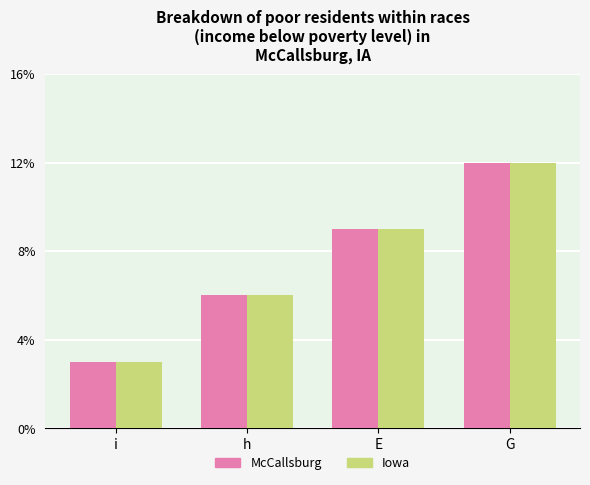

Rank the categories by Iowa value from lowest to highest.

i, h, E, G